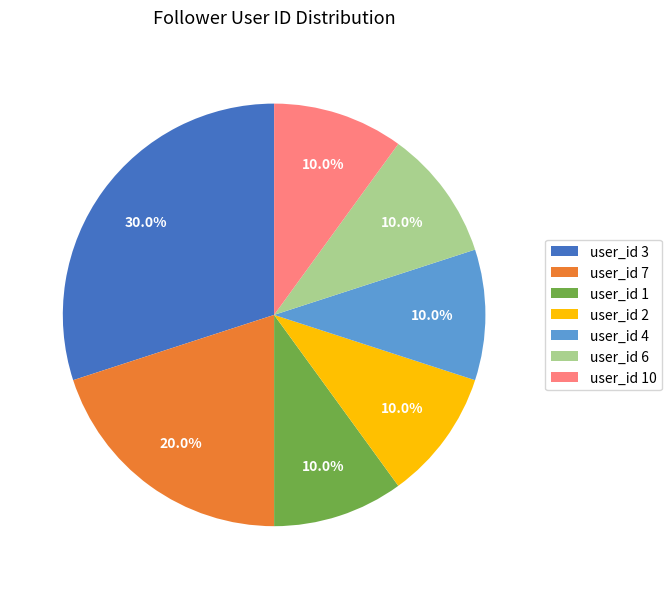

How much of the chart is everything except user_id 2?

90.0%